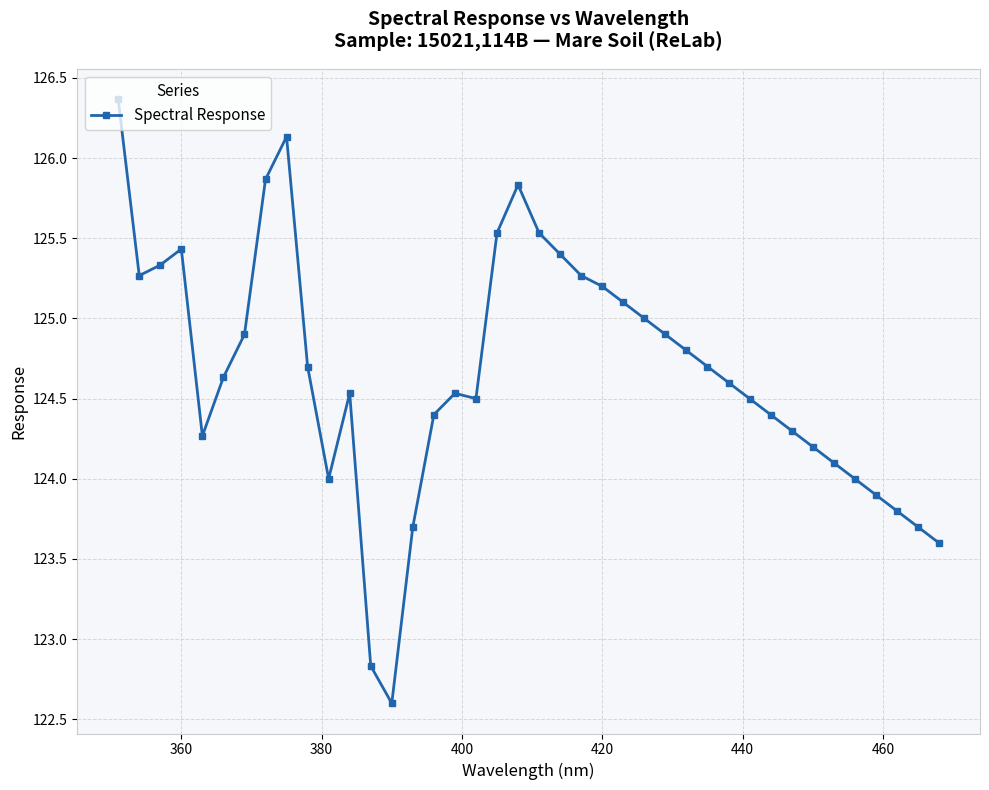

What is the difference between the maximum and minimum values?

3.8